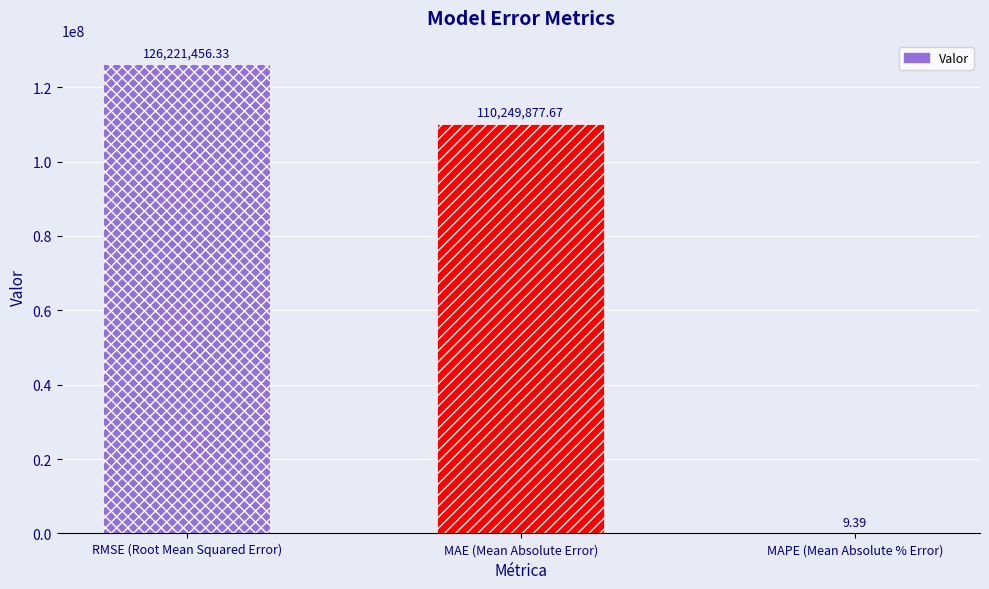

What is the sum of all values?

236471343.4